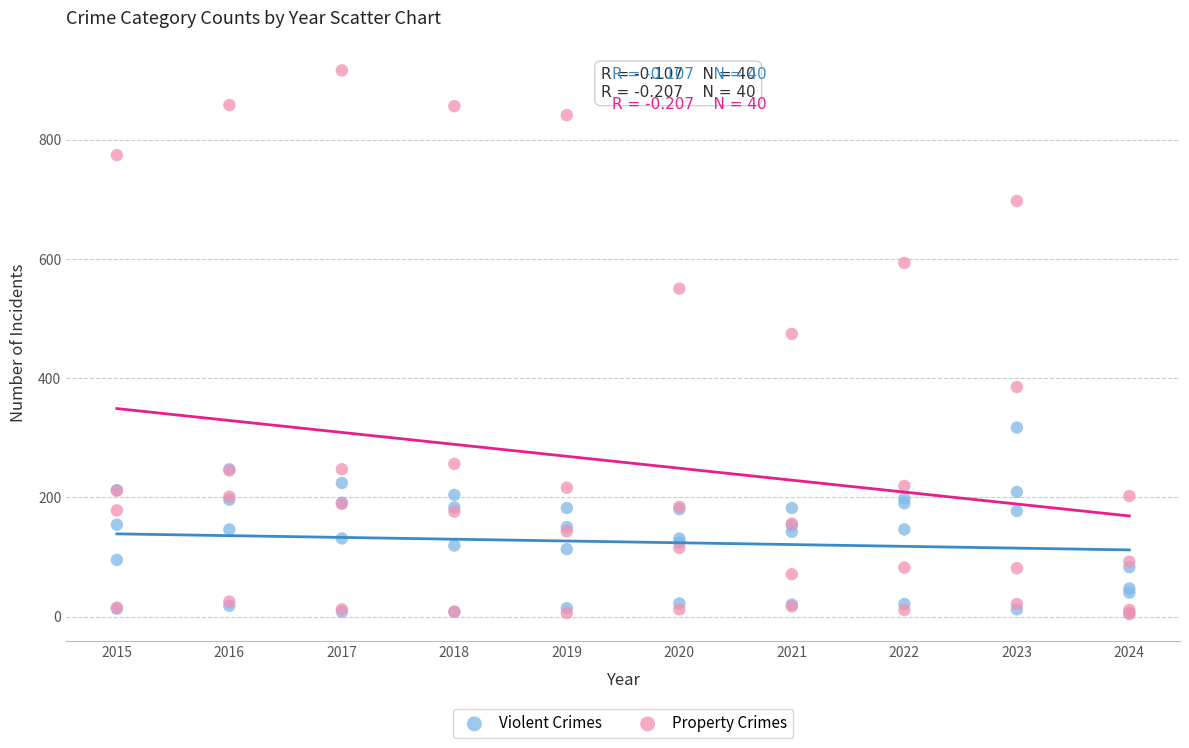

In the Property Crimes series, what Y value is closest to 460?

474